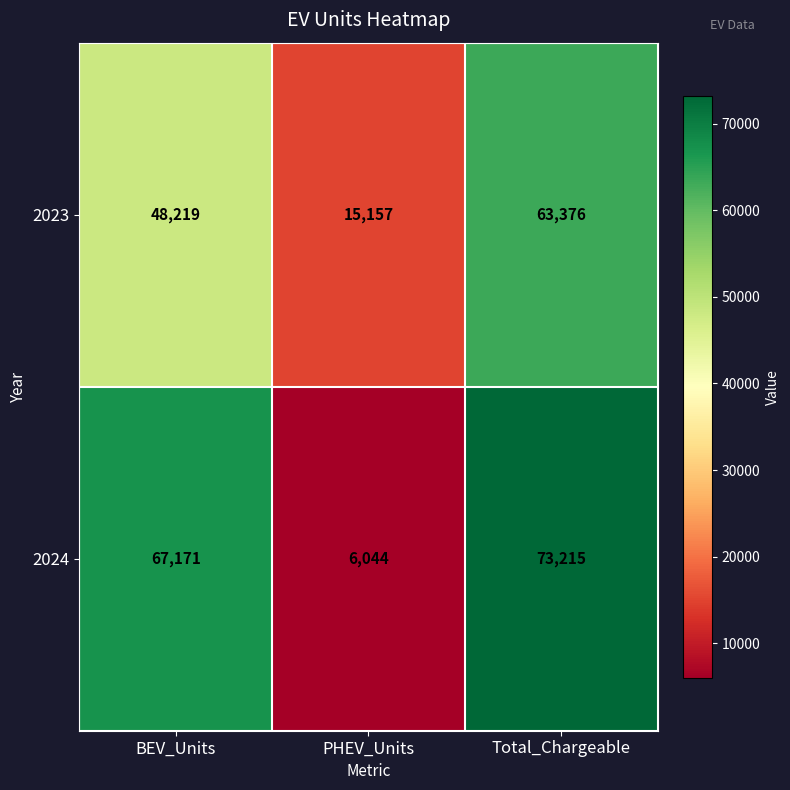

At which category is the sum across all series the highest?

Total_Chargeable